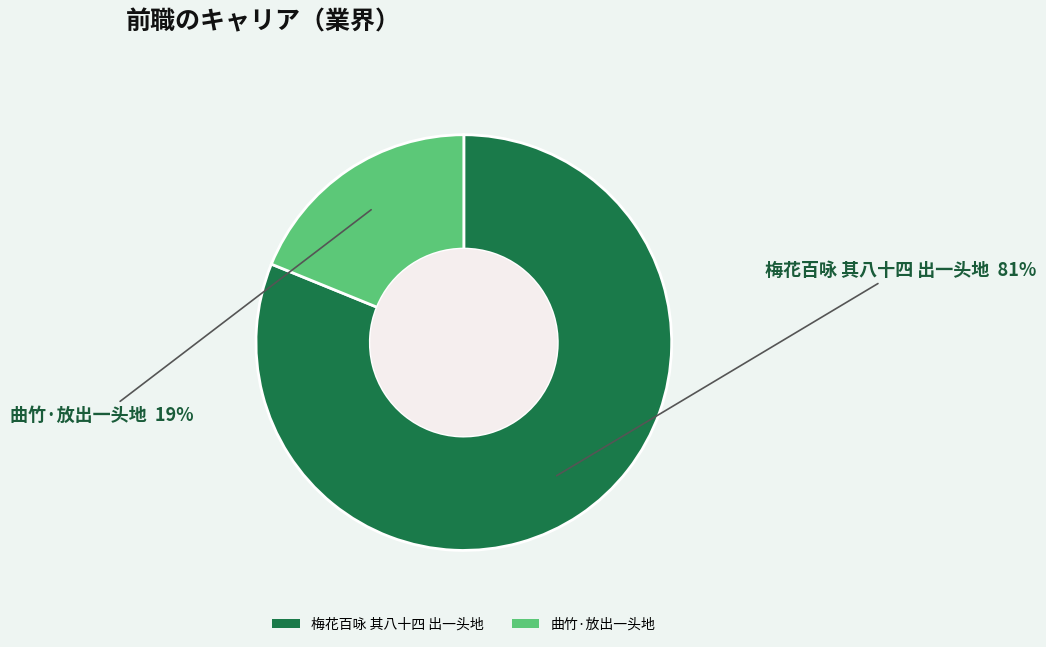

To the nearest percent, what portion does 梅花百咏 其八十四 出一头地 represent?

81%